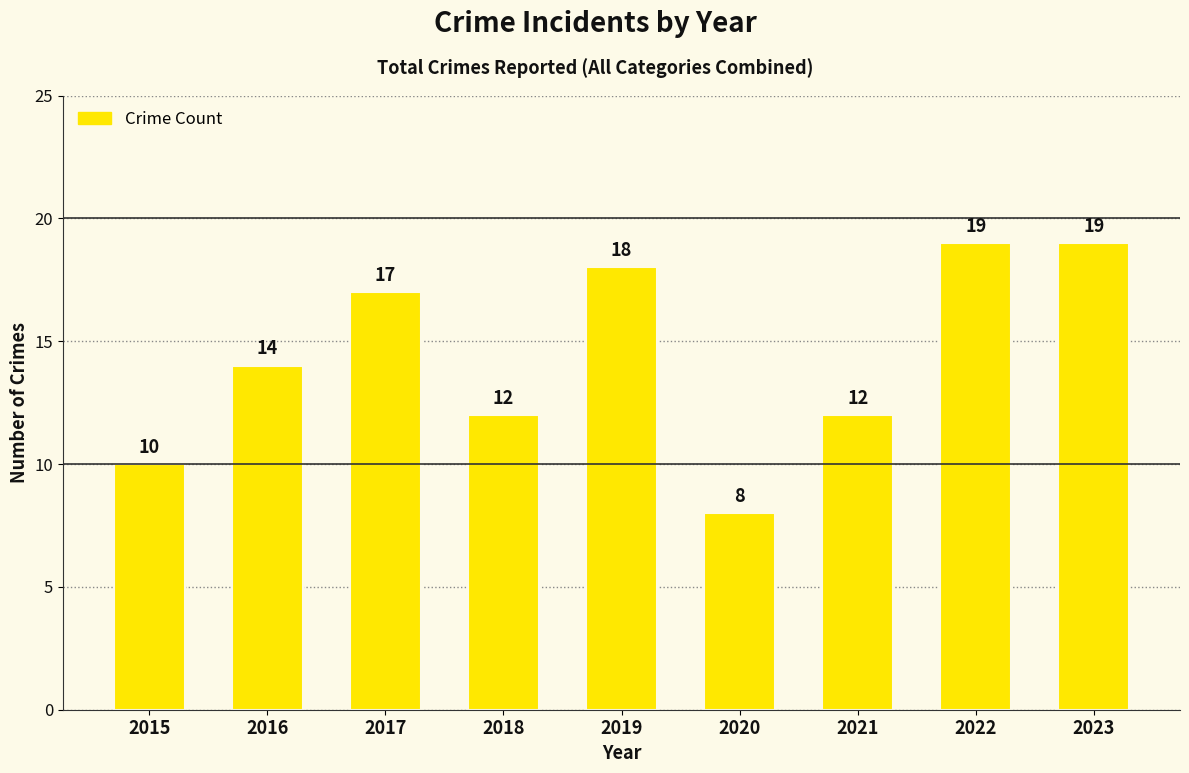

The value at 2021 is 12. True or false?

True